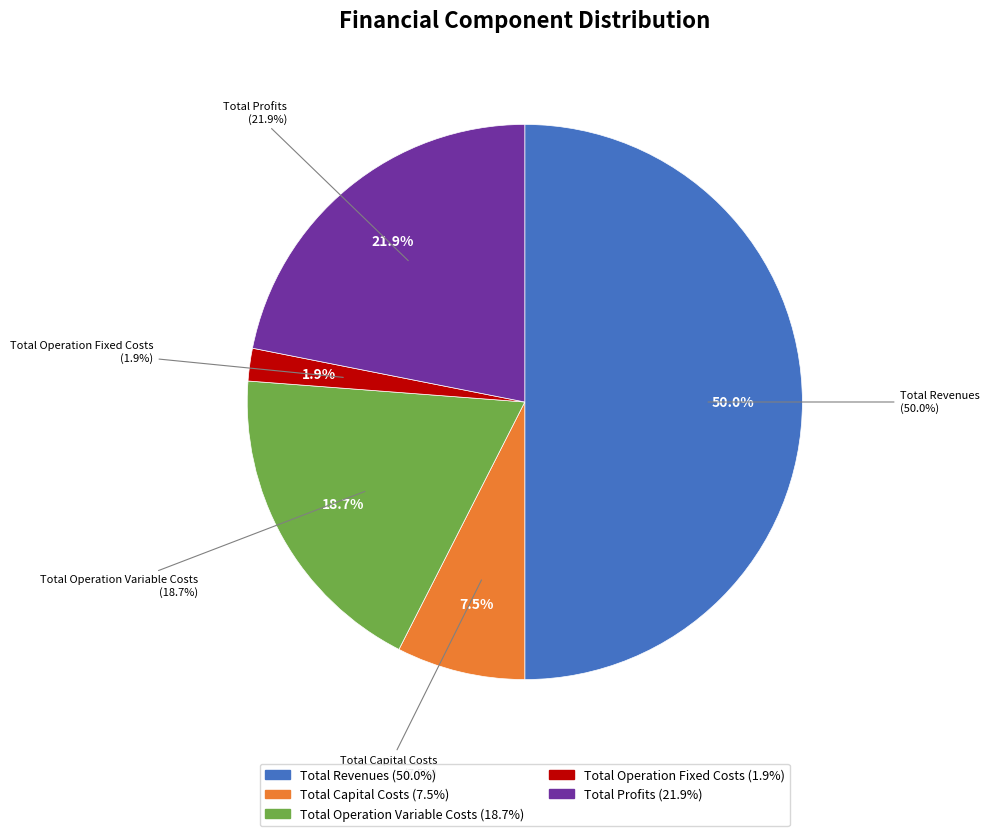

How many segments does this pie chart have?

5